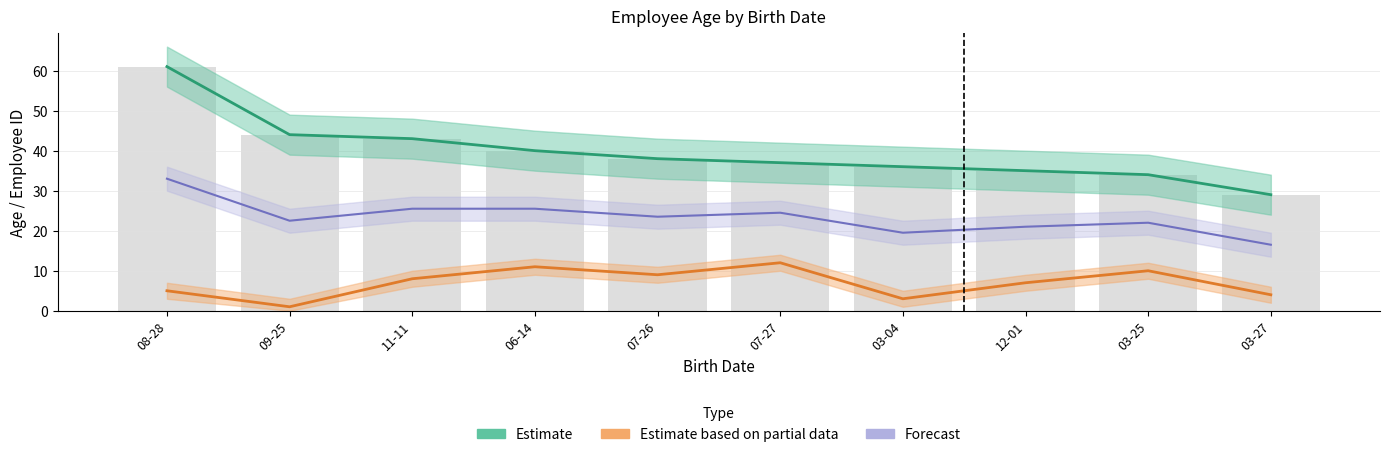

Which category has the highest value across all series?

08-28